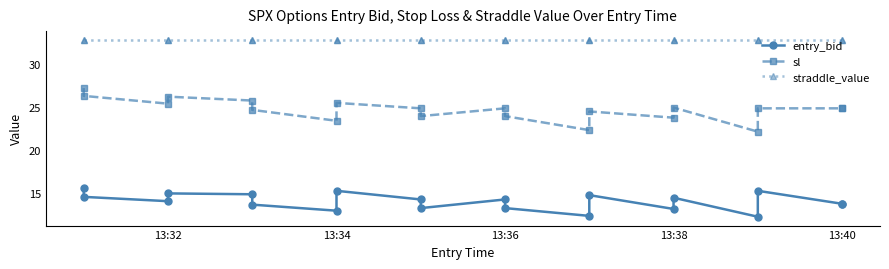

Is the value of straddle_value at 13:36 greater than the value of sl at 13:34?

Yes